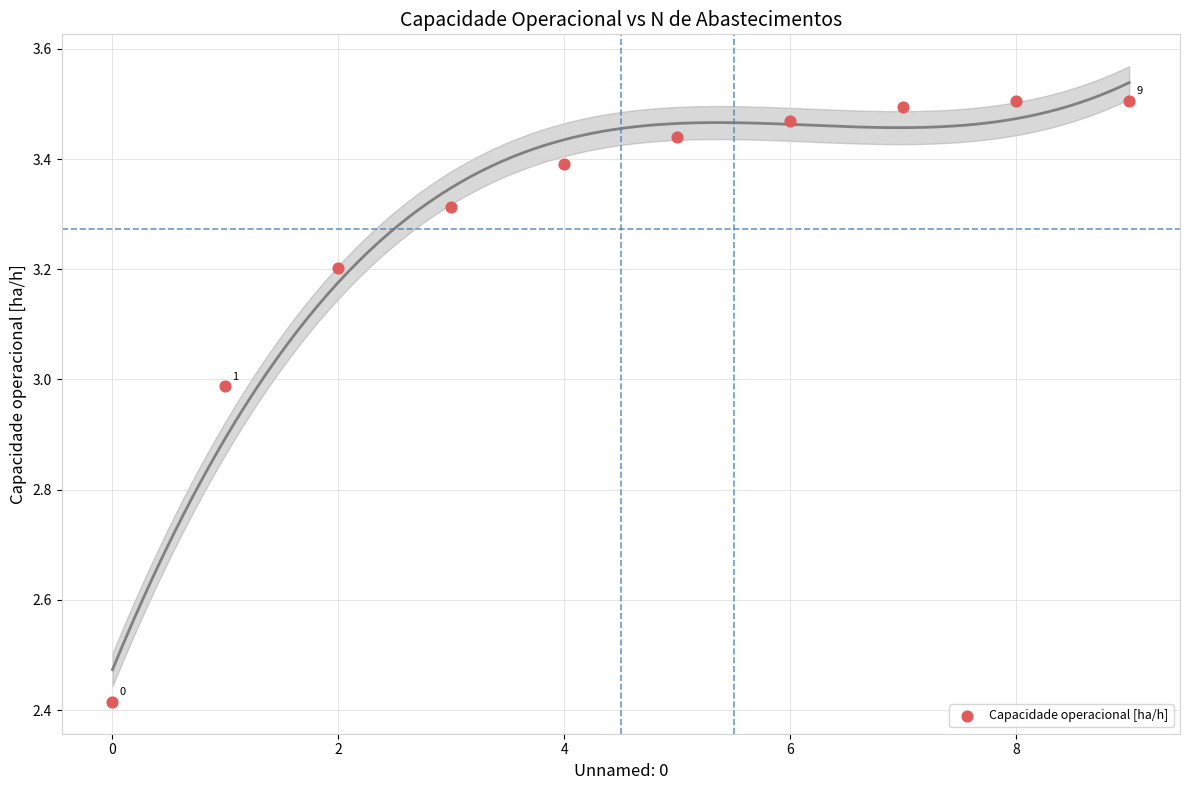

What is the range of Y values (max minus min)?

1.1